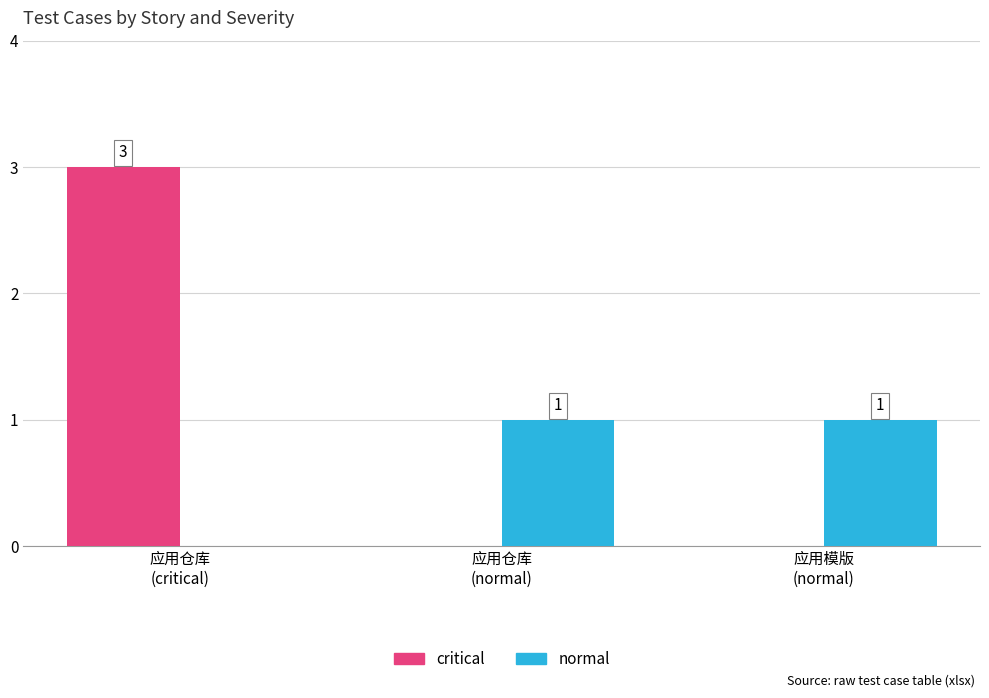

Reading right to left, what are all the values shown in this chart?

critical: 应用模版
(normal)=0	应用仓库
(normal)=0	应用仓库
(critical)=3
normal: 应用模版
(normal)=1	应用仓库
(normal)=1	应用仓库
(critical)=0